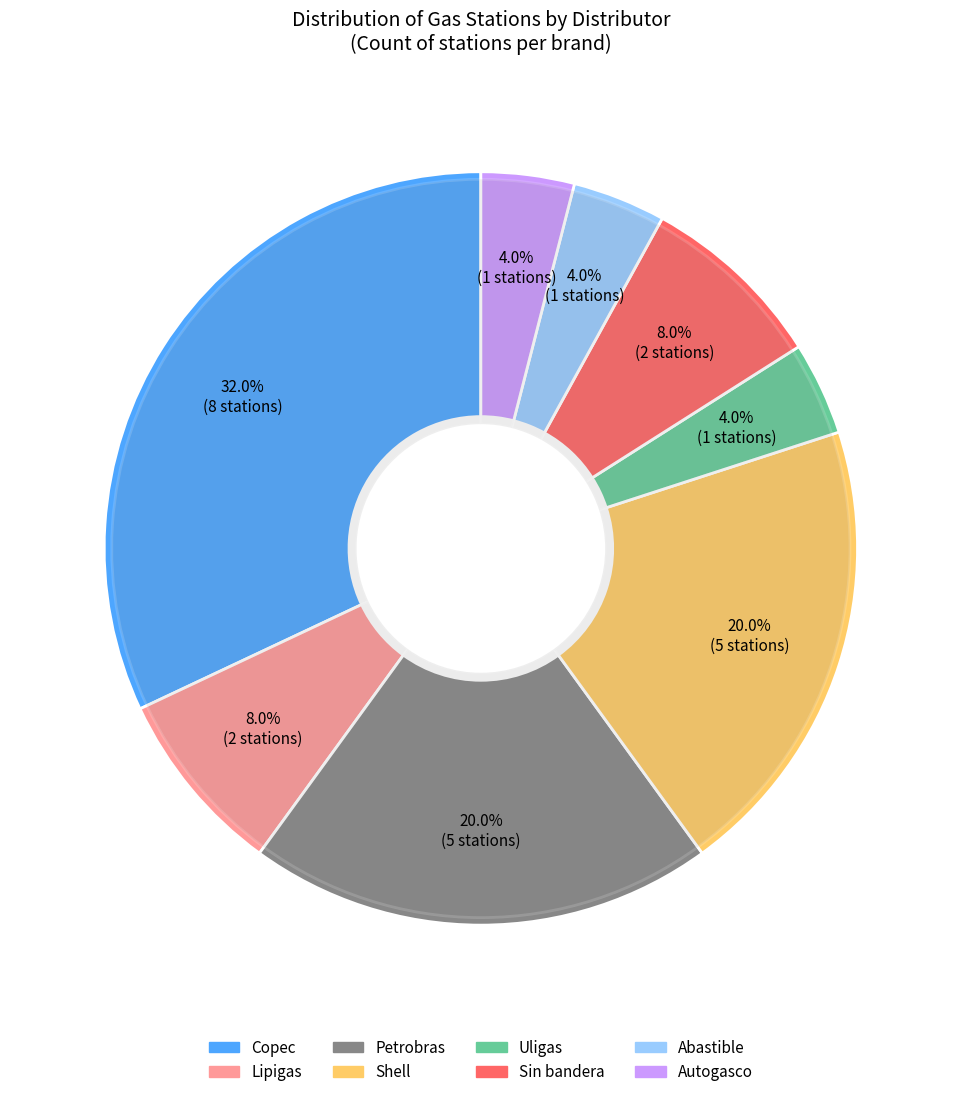

What percentage is the Petrobras slice, to the nearest percent?

20%